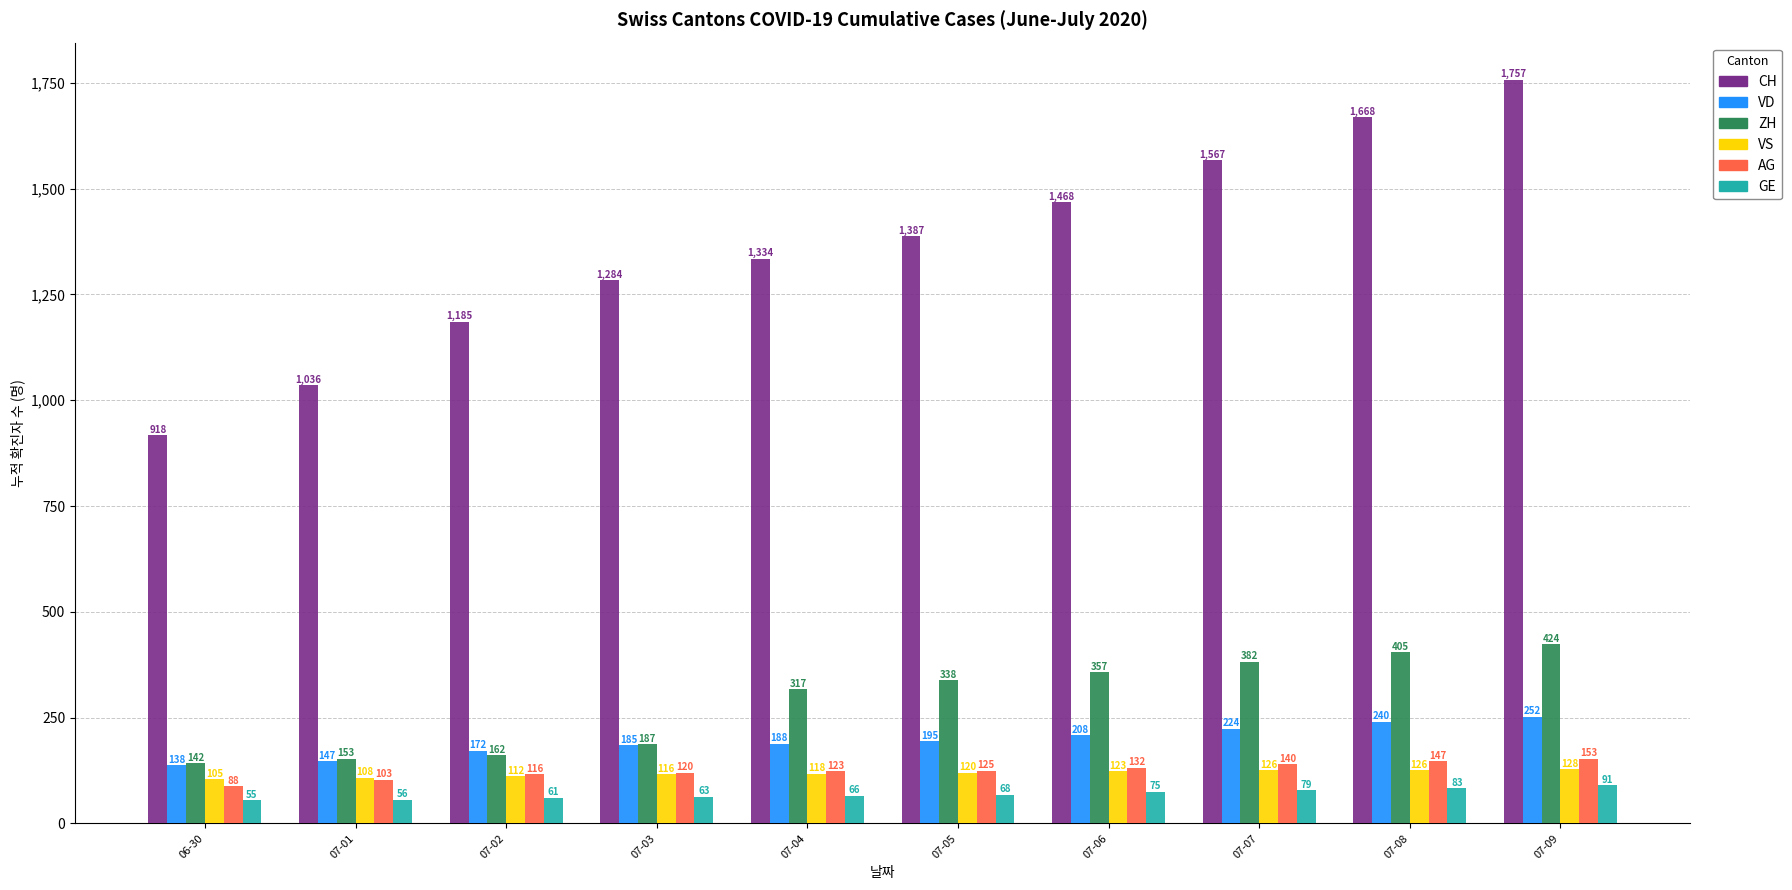

What is the minimum value for VS?

105